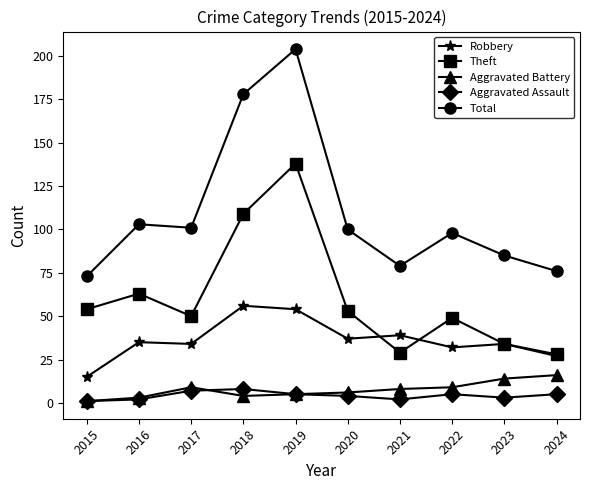

List the series in order of their peak value, lowest first.

Aggravated Assault, Aggravated Battery, Robbery, Theft, Total